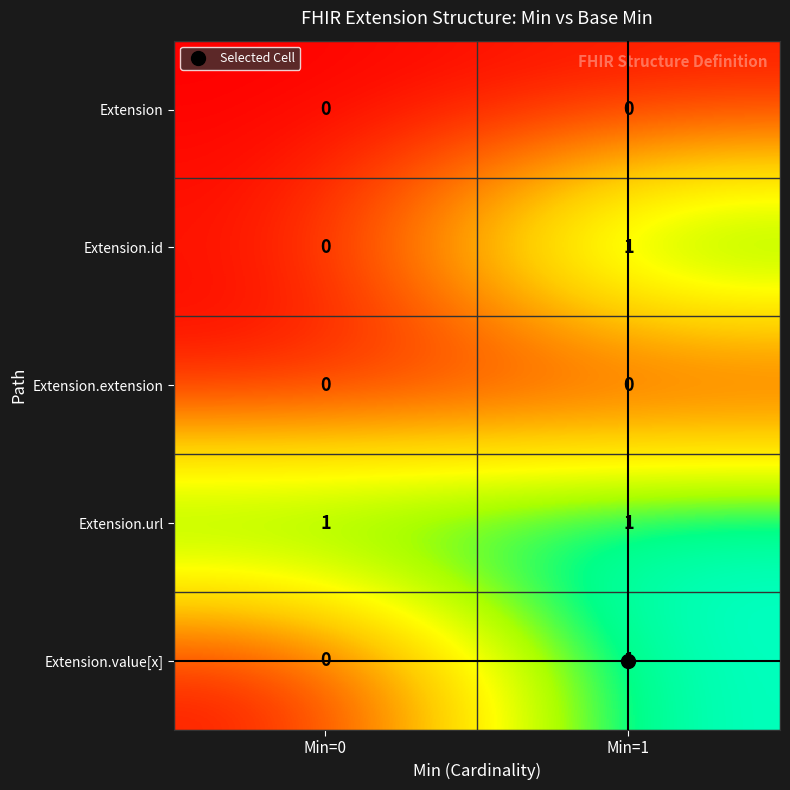

The value of Extension.id at Min=0 is -1. True or false?

False